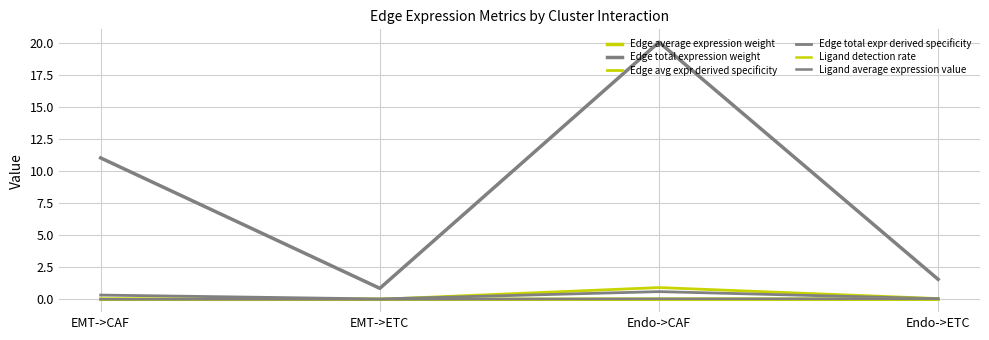

Which series has the largest total across all categories?

Edge total expression weight